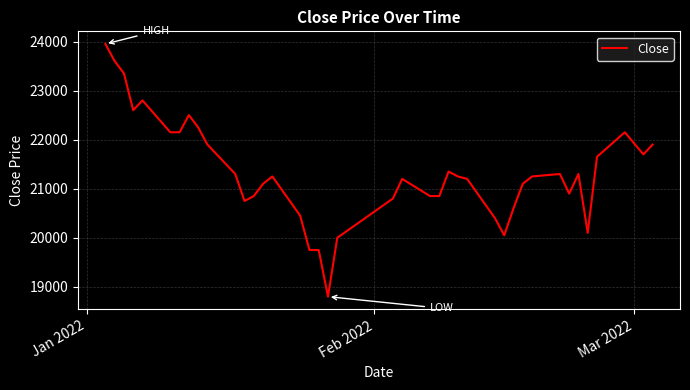

What is the minimum value shown in the chart?

18800